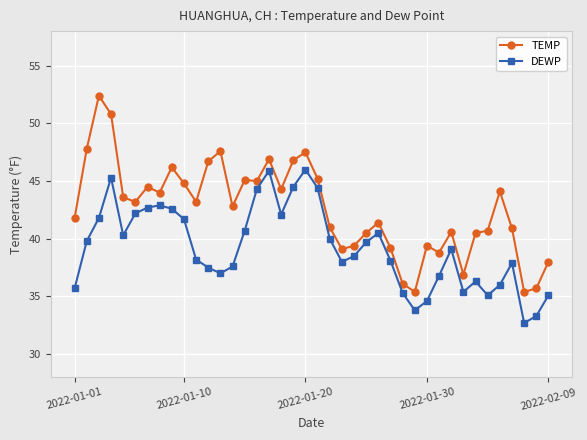

Rank the series by their maximum value, from highest to lowest.

TEMP, DEWP